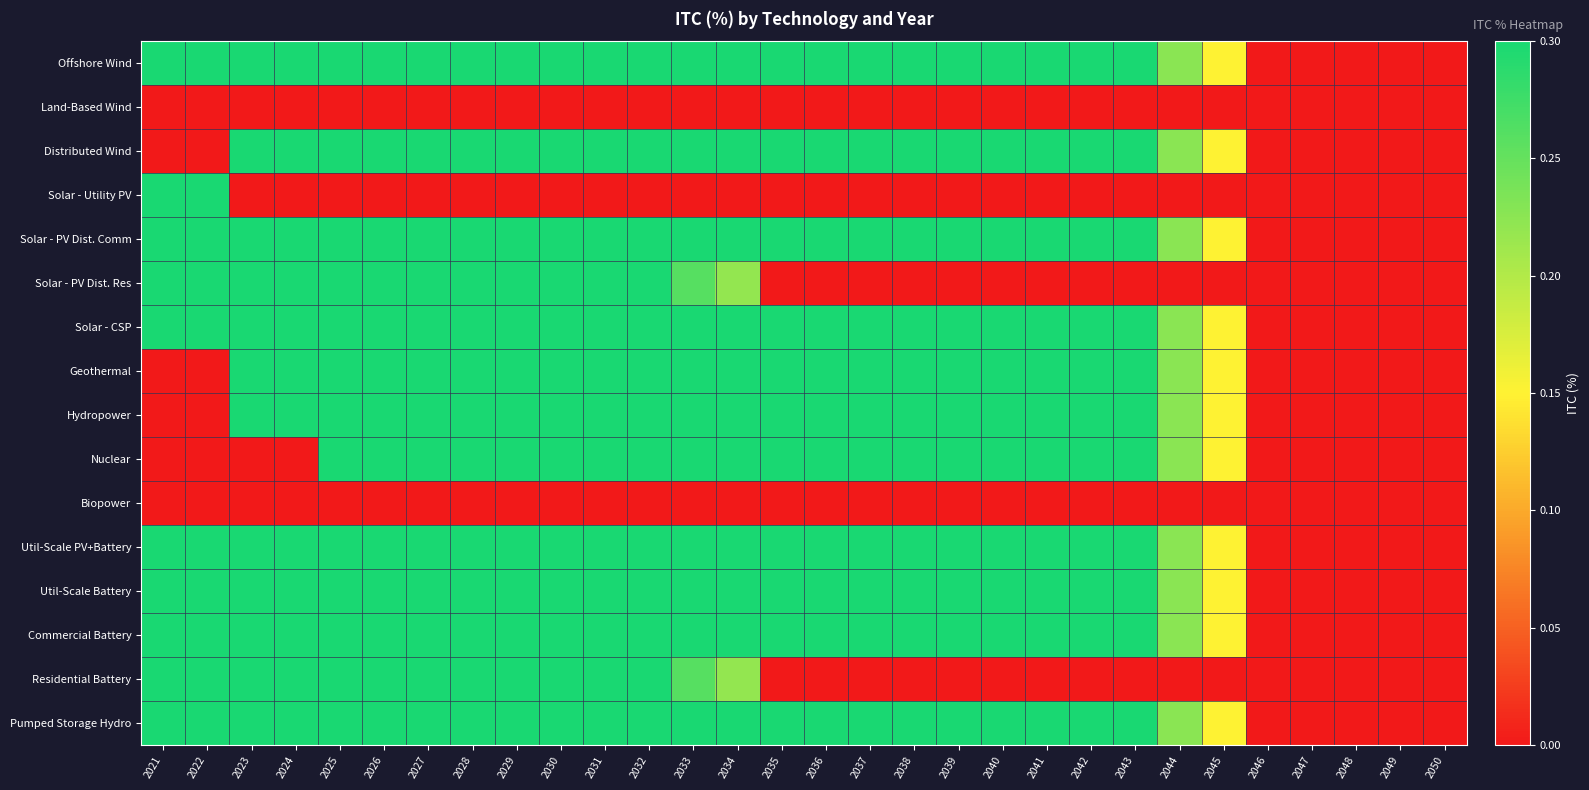

Reading right to left, extract all data points from this chart.

Offshore Wind: 2050=0.0	2049=0.0	2048=0.0	2047=0.0	2046=0.0	2045=0.1	2044=0.2	2043=0.3	2042=0.3	2041=0.3	2040=0.3	2039=0.3	2038=0.3	2037=0.3	2036=0.3	2035=0.3	2034=0.3	2033=0.3	2032=0.3	2031=0.3	2030=0.3	2029=0.3	2028=0.3	2027=0.3	2026=0.3	2025=0.3	2024=0.3	2023=0.3	2022=0.3	2021=0.3
Land-Based Wind: 2050=0.0	2049=0.0	2048=0.0	2047=0.0	2046=0.0	2045=0.0	2044=0.0	2043=0.0	2042=0.0	2041=0.0	2040=0.0	2039=0.0	2038=0.0	2037=0.0	2036=0.0	2035=0.0	2034=0.0	2033=0.0	2032=0.0	2031=0.0	2030=0.0	2029=0.0	2028=0.0	2027=0.0	2026=0.0	2025=0.0	2024=0.0	2023=0.0	2022=0.0	2021=0.0
Distributed Wind: 2050=0.0	2049=0.0	2048=0.0	2047=0.0	2046=0.0	2045=0.1	2044=0.2	2043=0.3	2042=0.3	2041=0.3	2040=0.3	2039=0.3	2038=0.3	2037=0.3	2036=0.3	2035=0.3	2034=0.3	2033=0.3	2032=0.3	2031=0.3	2030=0.3	2029=0.3	2028=0.3	2027=0.3	2026=0.3	2025=0.3	2024=0.3	2023=0.3	2022=0.0	2021=0.0
Solar - Utility PV: 2050=0.0	2049=0.0	2048=0.0	2047=0.0	2046=0.0	2045=0.0	2044=0.0	2043=0.0	2042=0.0	2041=0.0	2040=0.0	2039=0.0	2038=0.0	2037=0.0	2036=0.0	2035=0.0	2034=0.0	2033=0.0	2032=0.0	2031=0.0	2030=0.0	2029=0.0	2028=0.0	2027=0.0	2026=0.0	2025=0.0	2024=0.0	2023=0.0	2022=0.3	2021=0.3
Solar - PV Dist. Comm: 2050=0.0	2049=0.0	2048=0.0	2047=0.0	2046=0.0	2045=0.1	2044=0.2	2043=0.3	2042=0.3	2041=0.3	2040=0.3	2039=0.3	2038=0.3	2037=0.3	2036=0.3	2035=0.3	2034=0.3	2033=0.3	2032=0.3	2031=0.3	2030=0.3	2029=0.3	2028=0.3	2027=0.3	2026=0.3	2025=0.3	2024=0.3	2023=0.3	2022=0.3	2021=0.3
Solar - PV Dist. Res: 2050=0.0	2049=0.0	2048=0.0	2047=0.0	2046=0.0	2045=0.0	2044=0.0	2043=0.0	2042=0.0	2041=0.0	2040=0.0	2039=0.0	2038=0.0	2037=0.0	2036=0.0	2035=0.0	2034=0.2	2033=0.3	2032=0.3	2031=0.3	2030=0.3	2029=0.3	2028=0.3	2027=0.3	2026=0.3	2025=0.3	2024=0.3	2023=0.3	2022=0.3	2021=0.3
Solar - CSP: 2050=0.0	2049=0.0	2048=0.0	2047=0.0	2046=0.0	2045=0.1	2044=0.2	2043=0.3	2042=0.3	2041=0.3	2040=0.3	2039=0.3	2038=0.3	2037=0.3	2036=0.3	2035=0.3	2034=0.3	2033=0.3	2032=0.3	2031=0.3	2030=0.3	2029=0.3	2028=0.3	2027=0.3	2026=0.3	2025=0.3	2024=0.3	2023=0.3	2022=0.3	2021=0.3
Geothermal: 2050=0.0	2049=0.0	2048=0.0	2047=0.0	2046=0.0	2045=0.1	2044=0.2	2043=0.3	2042=0.3	2041=0.3	2040=0.3	2039=0.3	2038=0.3	2037=0.3	2036=0.3	2035=0.3	2034=0.3	2033=0.3	2032=0.3	2031=0.3	2030=0.3	2029=0.3	2028=0.3	2027=0.3	2026=0.3	2025=0.3	2024=0.3	2023=0.3	2022=0.0	2021=0.0
Hydropower: 2050=0.0	2049=0.0	2048=0.0	2047=0.0	2046=0.0	2045=0.1	2044=0.2	2043=0.3	2042=0.3	2041=0.3	2040=0.3	2039=0.3	2038=0.3	2037=0.3	2036=0.3	2035=0.3	2034=0.3	2033=0.3	2032=0.3	2031=0.3	2030=0.3	2029=0.3	2028=0.3	2027=0.3	2026=0.3	2025=0.3	2024=0.3	2023=0.3	2022=0.0	2021=0.0
Nuclear: 2050=0.0	2049=0.0	2048=0.0	2047=0.0	2046=0.0	2045=0.1	2044=0.2	2043=0.3	2042=0.3	2041=0.3	2040=0.3	2039=0.3	2038=0.3	2037=0.3	2036=0.3	2035=0.3	2034=0.3	2033=0.3	2032=0.3	2031=0.3	2030=0.3	2029=0.3	2028=0.3	2027=0.3	2026=0.3	2025=0.3	2024=0.0	2023=0.0	2022=0.0	2021=0.0
Biopower: 2050=0.0	2049=0.0	2048=0.0	2047=0.0	2046=0.0	2045=0.0	2044=0.0	2043=0.0	2042=0.0	2041=0.0	2040=0.0	2039=0.0	2038=0.0	2037=0.0	2036=0.0	2035=0.0	2034=0.0	2033=0.0	2032=0.0	2031=0.0	2030=0.0	2029=0.0	2028=0.0	2027=0.0	2026=0.0	2025=0.0	2024=0.0	2023=0.0	2022=0.0	2021=0.0
Util-Scale PV+Battery: 2050=0.0	2049=0.0	2048=0.0	2047=0.0	2046=0.0	2045=0.1	2044=0.2	2043=0.3	2042=0.3	2041=0.3	2040=0.3	2039=0.3	2038=0.3	2037=0.3	2036=0.3	2035=0.3	2034=0.3	2033=0.3	2032=0.3	2031=0.3	2030=0.3	2029=0.3	2028=0.3	2027=0.3	2026=0.3	2025=0.3	2024=0.3	2023=0.3	2022=0.3	2021=0.3
Util-Scale Battery: 2050=0.0	2049=0.0	2048=0.0	2047=0.0	2046=0.0	2045=0.1	2044=0.2	2043=0.3	2042=0.3	2041=0.3	2040=0.3	2039=0.3	2038=0.3	2037=0.3	2036=0.3	2035=0.3	2034=0.3	2033=0.3	2032=0.3	2031=0.3	2030=0.3	2029=0.3	2028=0.3	2027=0.3	2026=0.3	2025=0.3	2024=0.3	2023=0.3	2022=0.3	2021=0.3
Commercial Battery: 2050=0.0	2049=0.0	2048=0.0	2047=0.0	2046=0.0	2045=0.1	2044=0.2	2043=0.3	2042=0.3	2041=0.3	2040=0.3	2039=0.3	2038=0.3	2037=0.3	2036=0.3	2035=0.3	2034=0.3	2033=0.3	2032=0.3	2031=0.3	2030=0.3	2029=0.3	2028=0.3	2027=0.3	2026=0.3	2025=0.3	2024=0.3	2023=0.3	2022=0.3	2021=0.3
Residential Battery: 2050=0.0	2049=0.0	2048=0.0	2047=0.0	2046=0.0	2045=0.0	2044=0.0	2043=0.0	2042=0.0	2041=0.0	2040=0.0	2039=0.0	2038=0.0	2037=0.0	2036=0.0	2035=0.0	2034=0.2	2033=0.3	2032=0.3	2031=0.3	2030=0.3	2029=0.3	2028=0.3	2027=0.3	2026=0.3	2025=0.3	2024=0.3	2023=0.3	2022=0.3	2021=0.3
Pumped Storage Hydro: 2050=0.0	2049=0.0	2048=0.0	2047=0.0	2046=0.0	2045=0.1	2044=0.2	2043=0.3	2042=0.3	2041=0.3	2040=0.3	2039=0.3	2038=0.3	2037=0.3	2036=0.3	2035=0.3	2034=0.3	2033=0.3	2032=0.3	2031=0.3	2030=0.3	2029=0.3	2028=0.3	2027=0.3	2026=0.3	2025=0.3	2024=0.3	2023=0.3	2022=0.3	2021=0.3